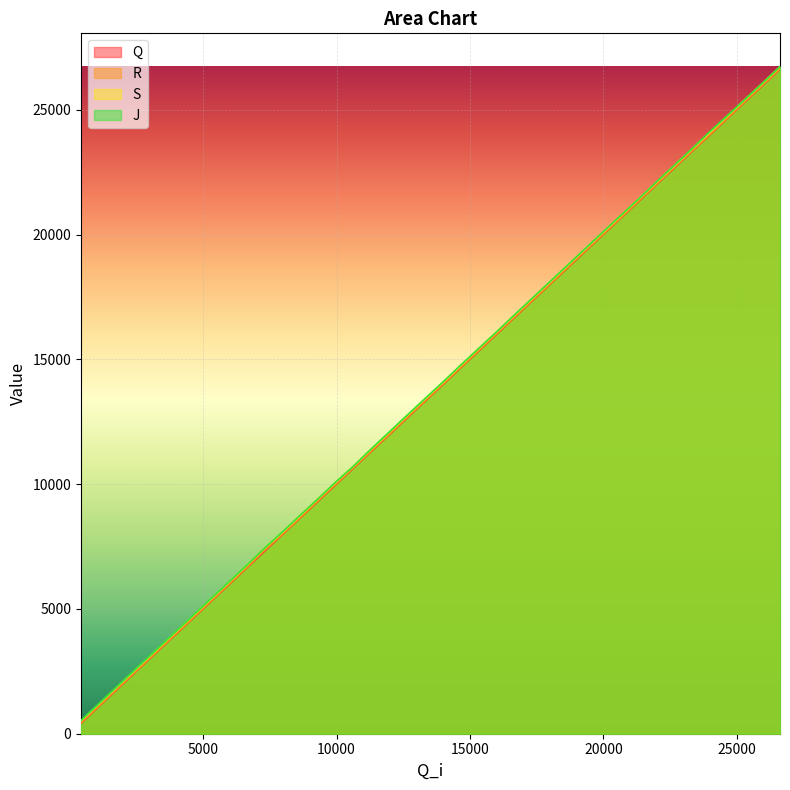

What is the value of the Q point at the 32nd from the left?

21340